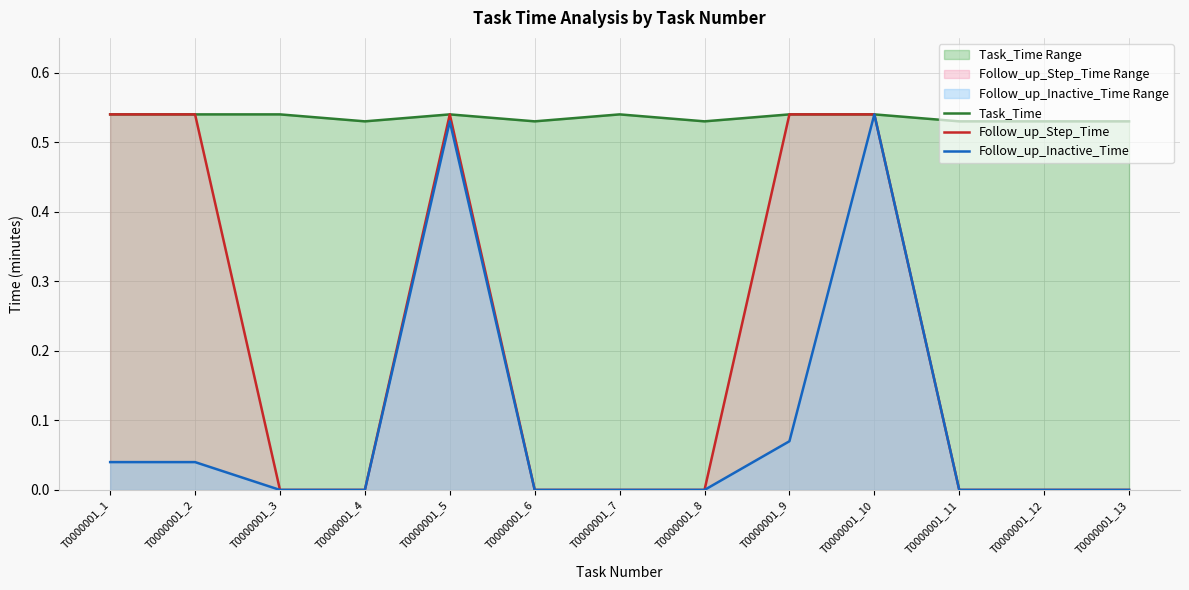

How many interior local peaks does the Follow_up_Inactive_Time series have?

2